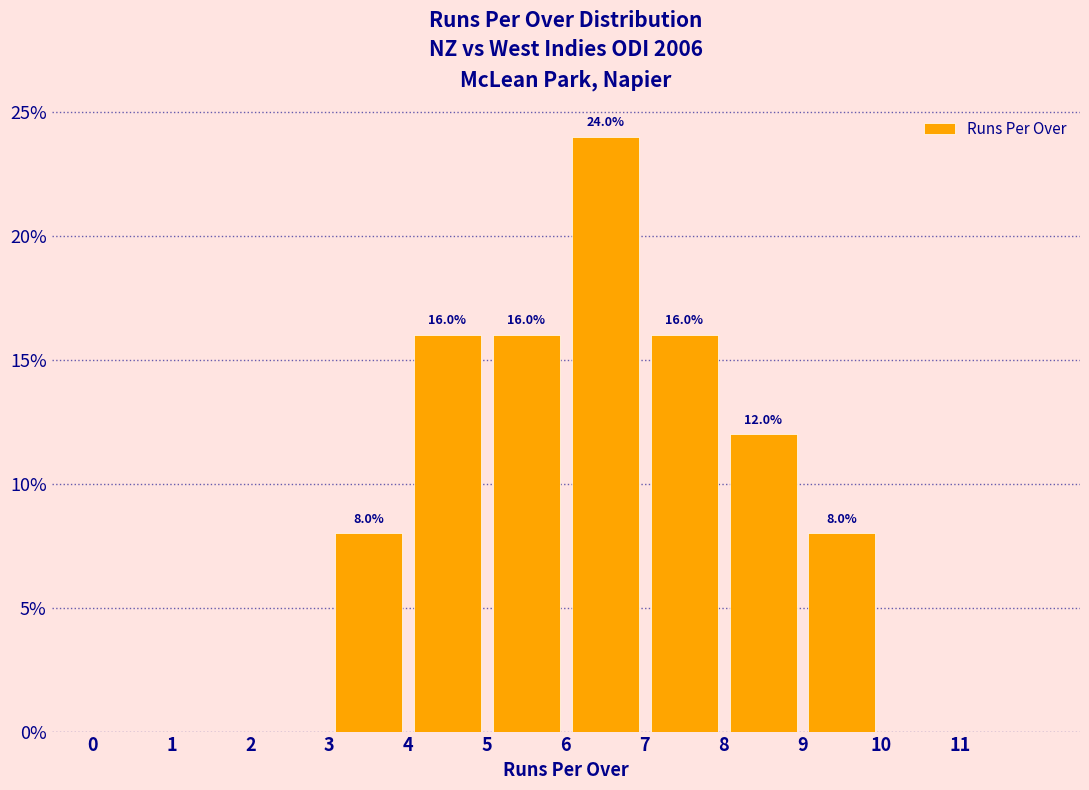

Which range on the x-axis has the tallest bar?

6 to 7